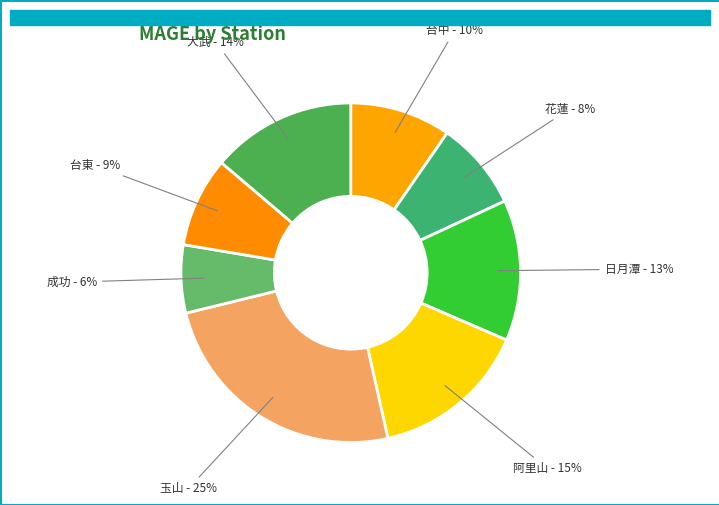

Which slice is the smallest?

成功